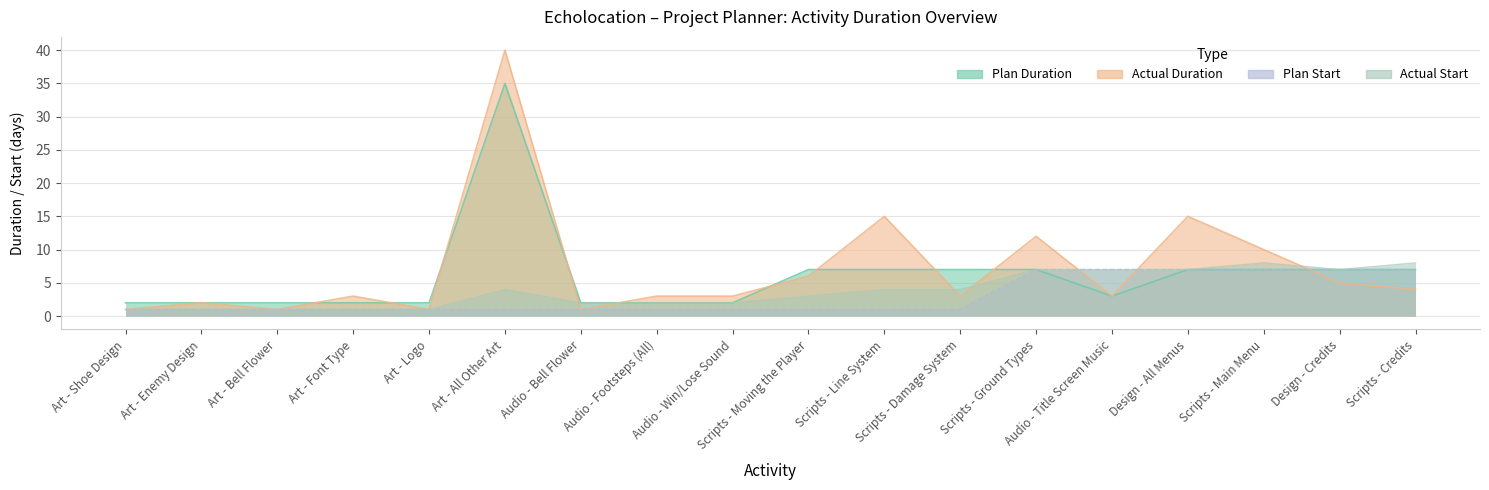

What is the lowest value of the Actual Duration series?

1